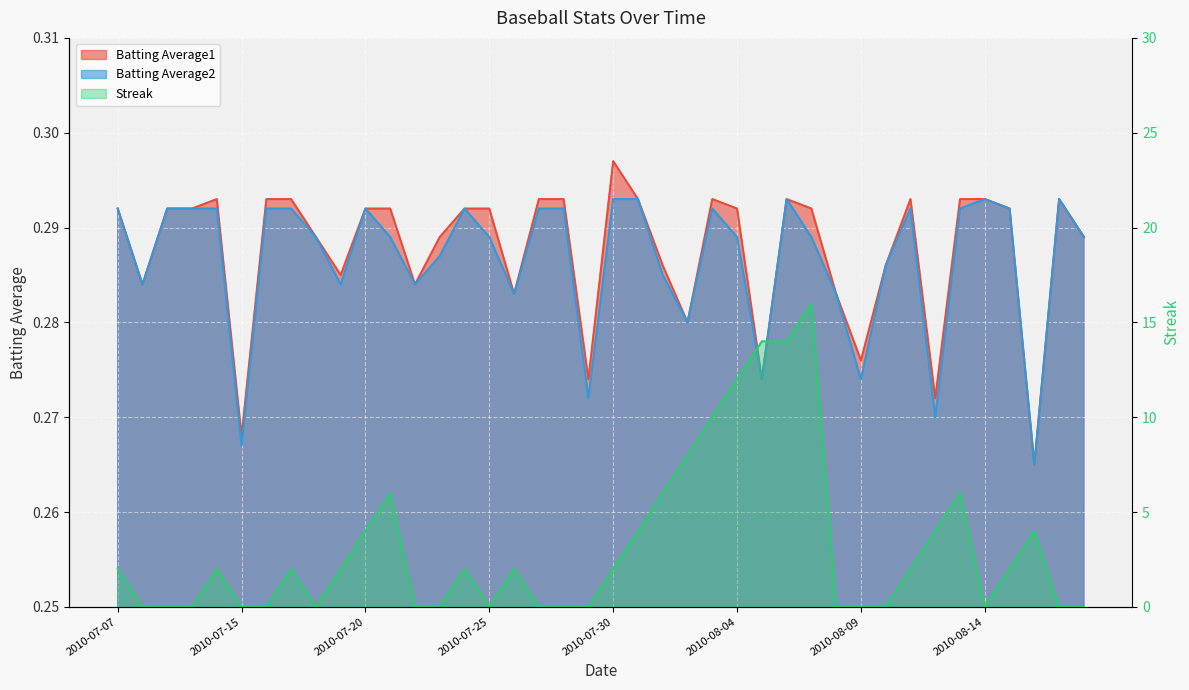

What is the label of the 23rd point from the right?

2010-07-27